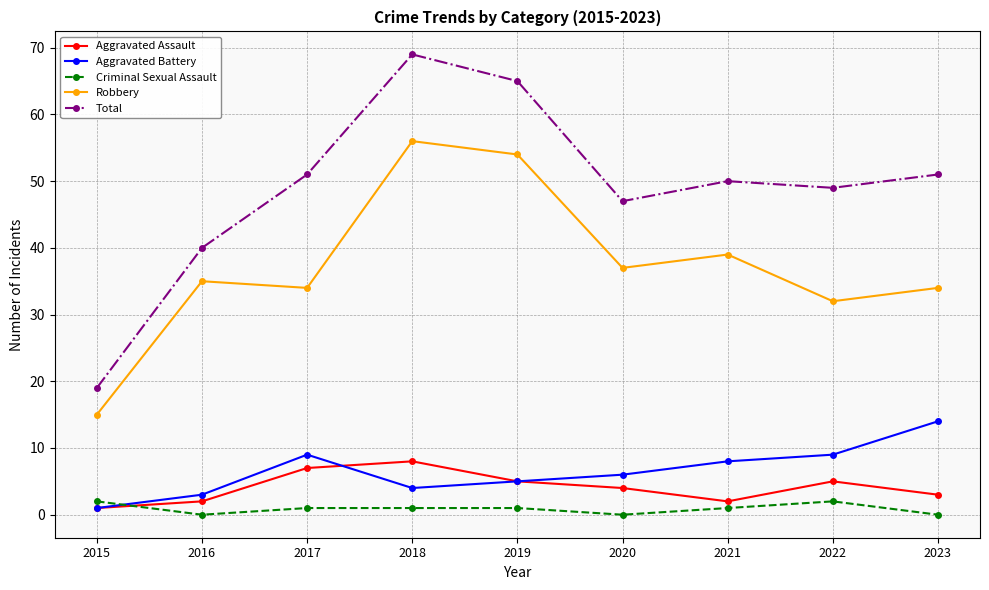

Reading right to left, what are all the values shown in this chart?

Aggravated Assault: 2023=3	2022=5	2021=2	2020=4	2019=5	2018=8	2017=7	2016=2	2015=1
Aggravated Battery: 2023=14	2022=9	2021=8	2020=6	2019=5	2018=4	2017=9	2016=3	2015=1
Criminal Sexual Assault: 2023=0	2022=2	2021=1	2020=0	2019=1	2018=1	2017=1	2016=0	2015=2
Robbery: 2023=34	2022=32	2021=39	2020=37	2019=54	2018=56	2017=34	2016=35	2015=15
Total: 2023=51	2022=49	2021=50	2020=47	2019=65	2018=69	2017=51	2016=40	2015=19